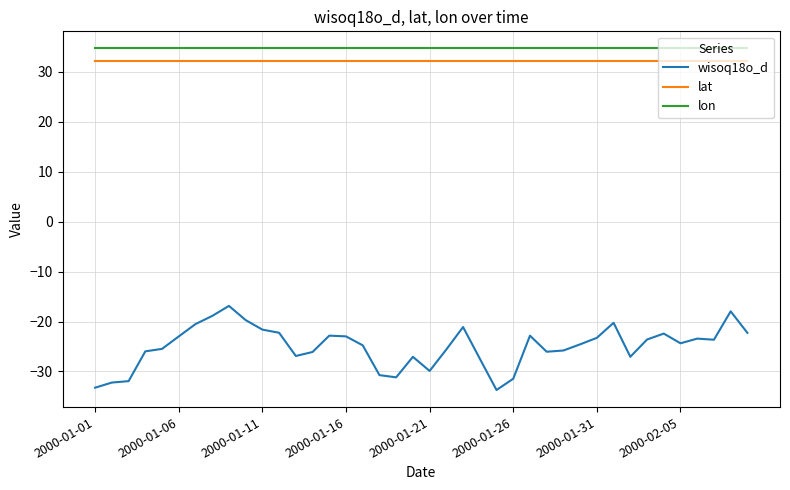

Which series has the largest range (max minus min)?

wisoq18o_d